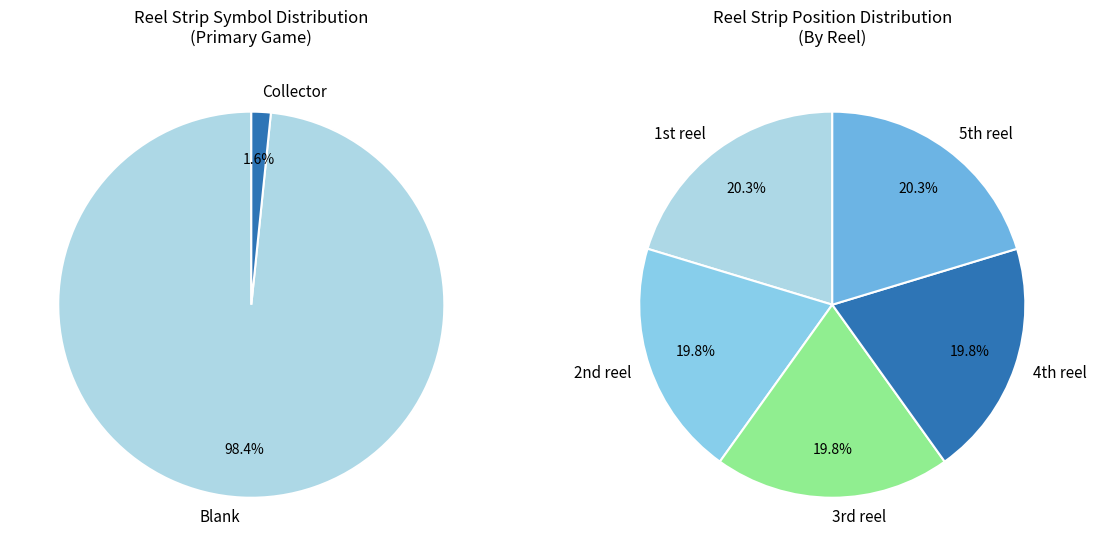

Is the sum of Other and Collector greater than half?

No